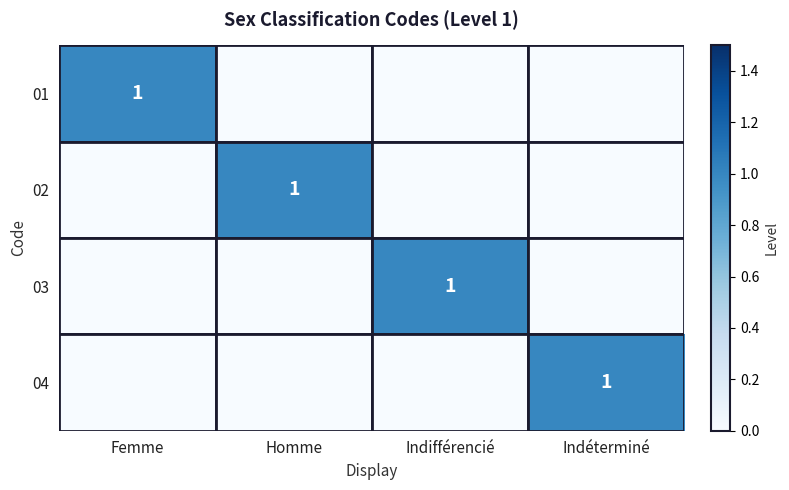

The 04 series shows 1 at Indéterminé. True or false?

True